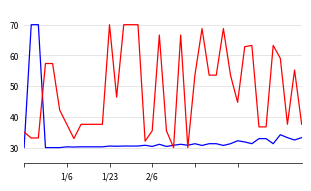

What is the maximum value shown in the chart?

70.0